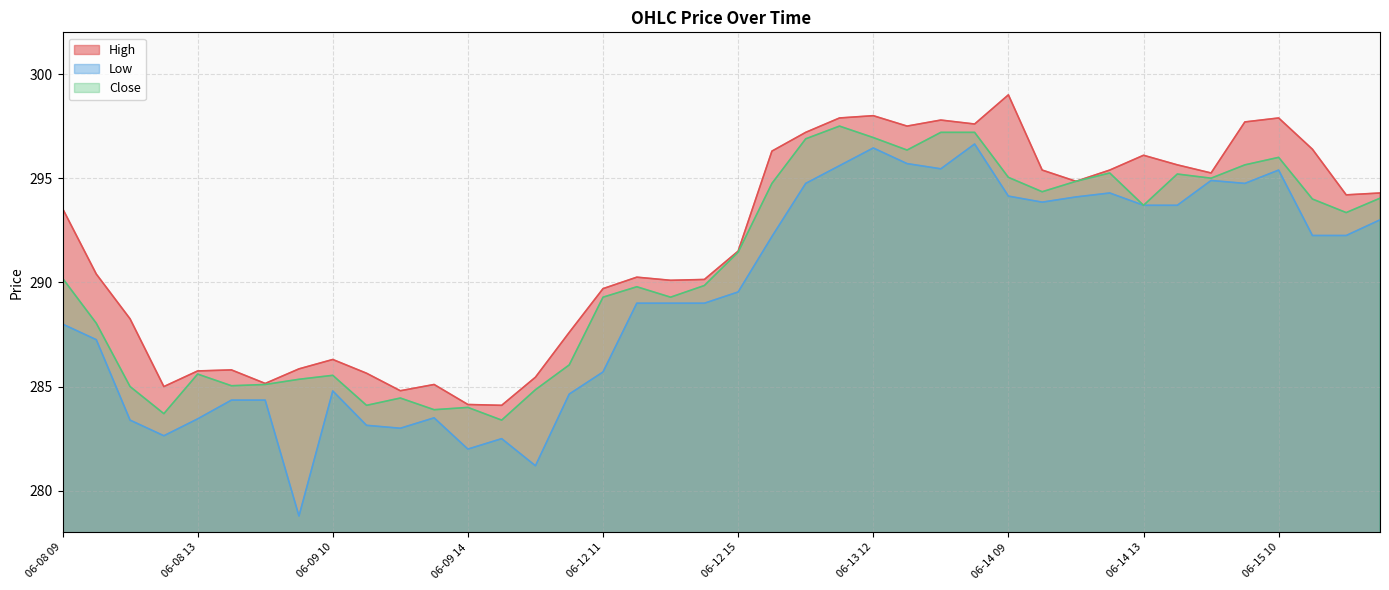

True or false: Close has more than 0 points higher than both neighbors.

True